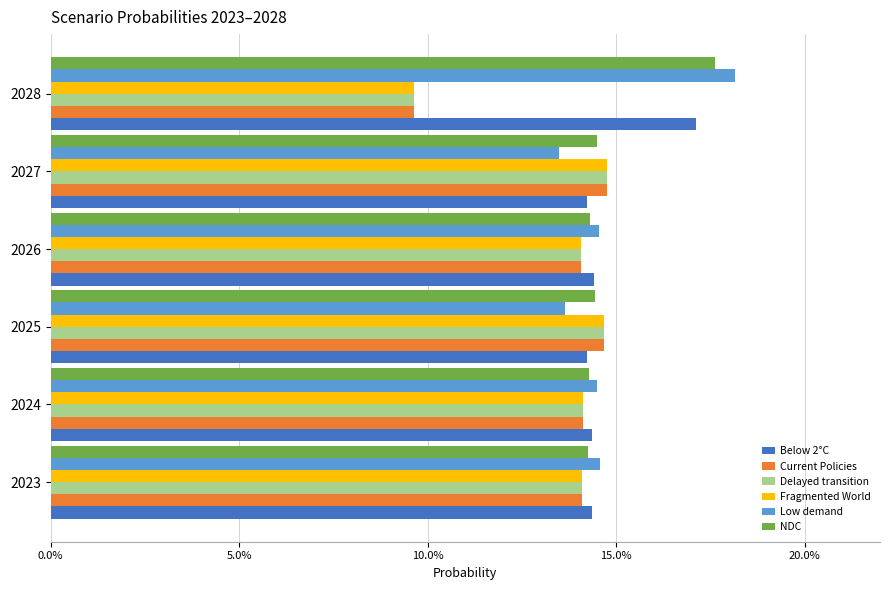

What are all the series names shown in the legend?

Below 2°C, Current Policies, Delayed transition, Fragmented World, Low demand, NDC